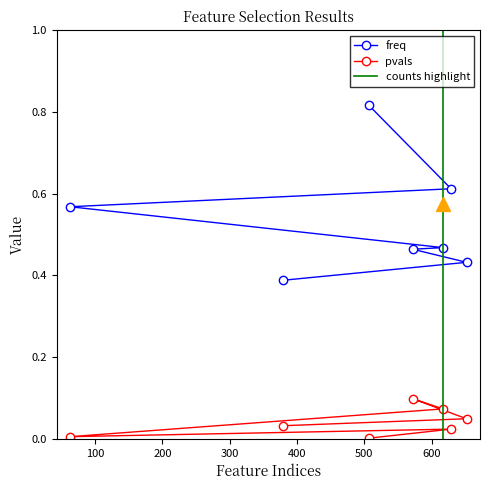

What is the label of the 6th point from the left?

652